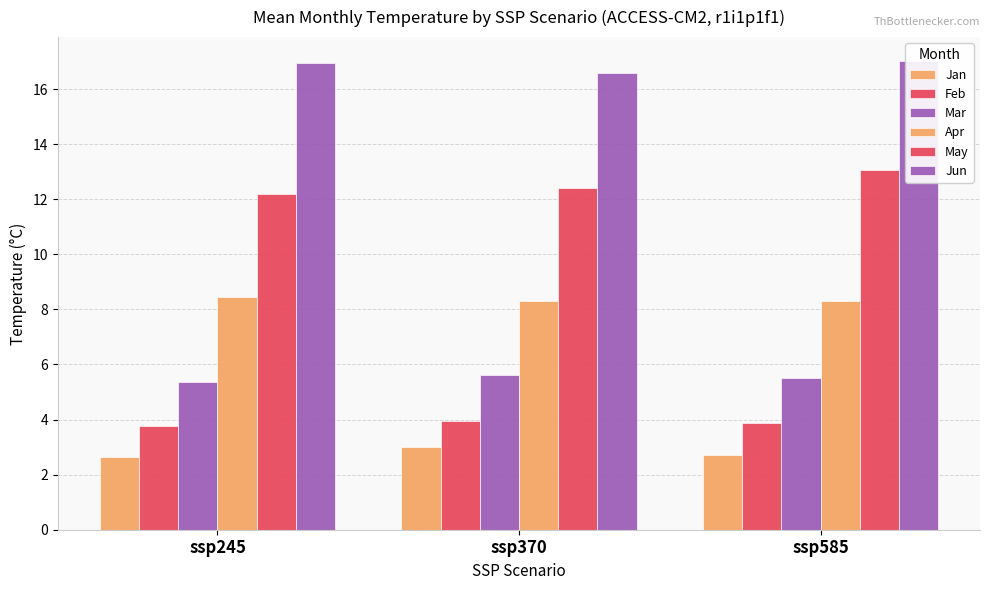

What is the difference between the highest and lowest values at ssp585?

14.3